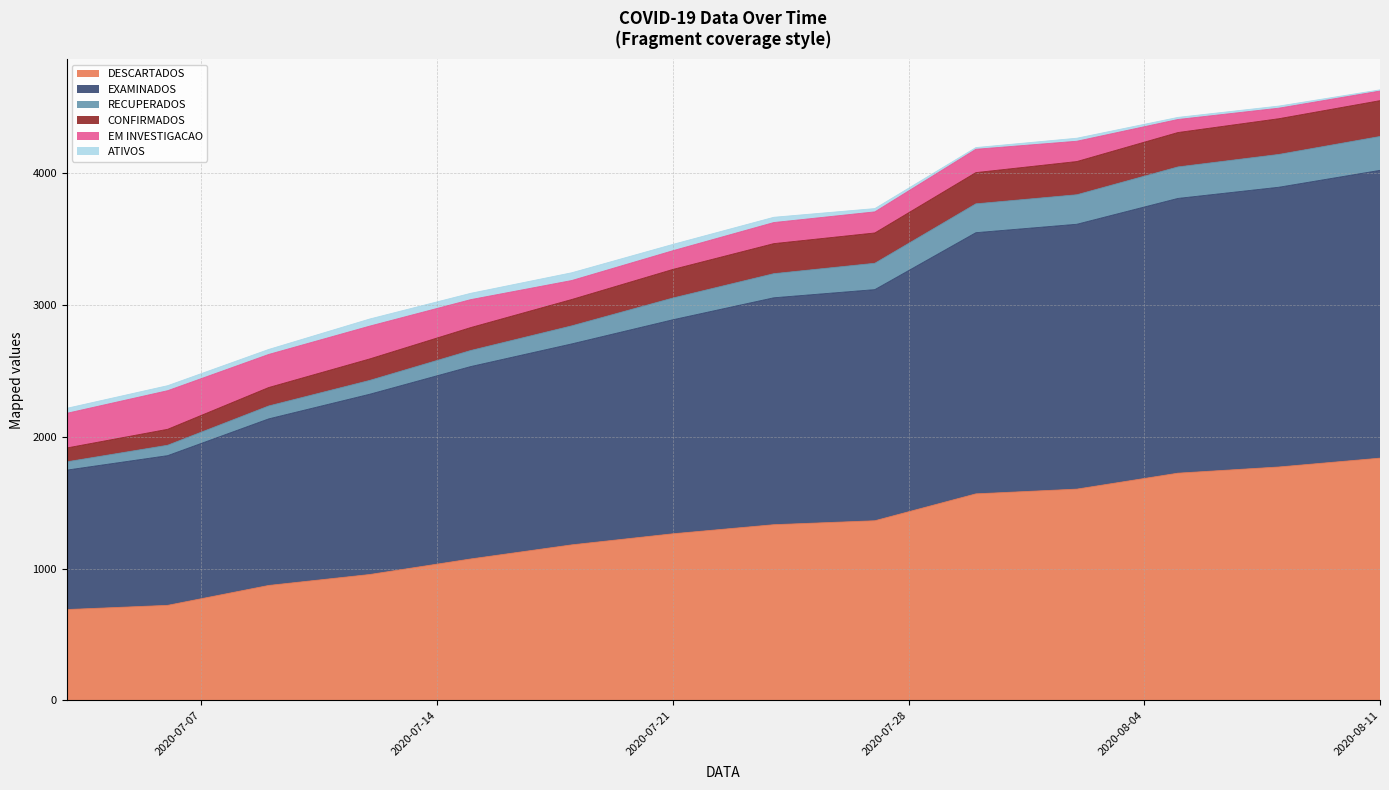

What are all the series names shown in the legend?

DESCARTADOS, EXAMINADOS, RECUPERADOS, CONFIRMADOS, EM INVESTIGACAO, ATIVOS